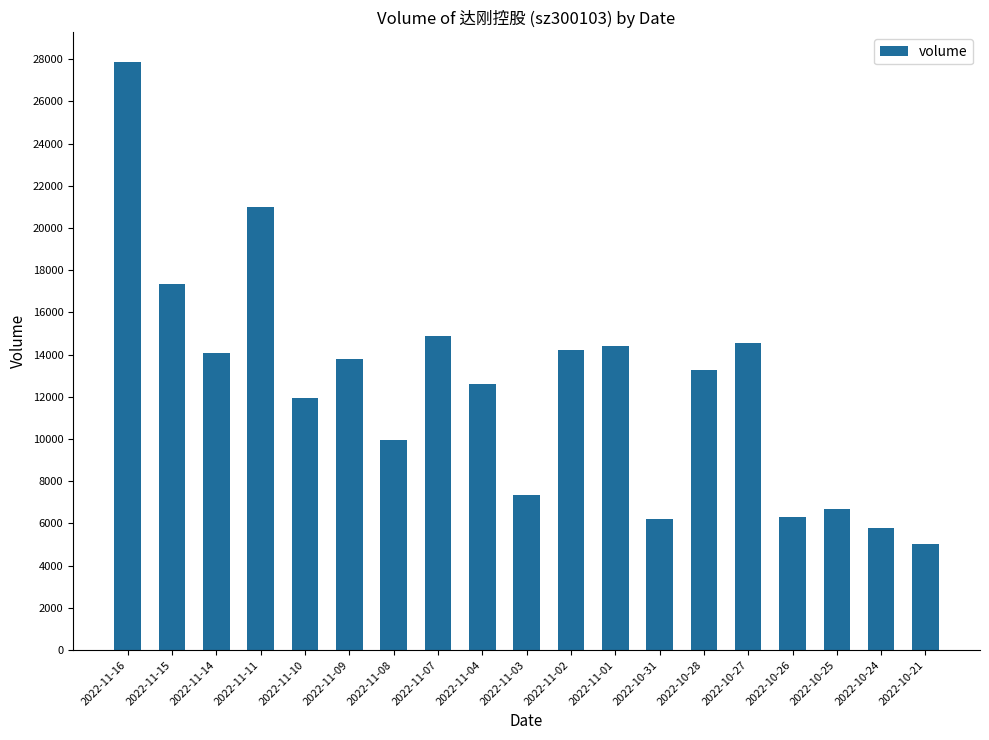

The value at 2022-11-14 is 14057. True or false?

True